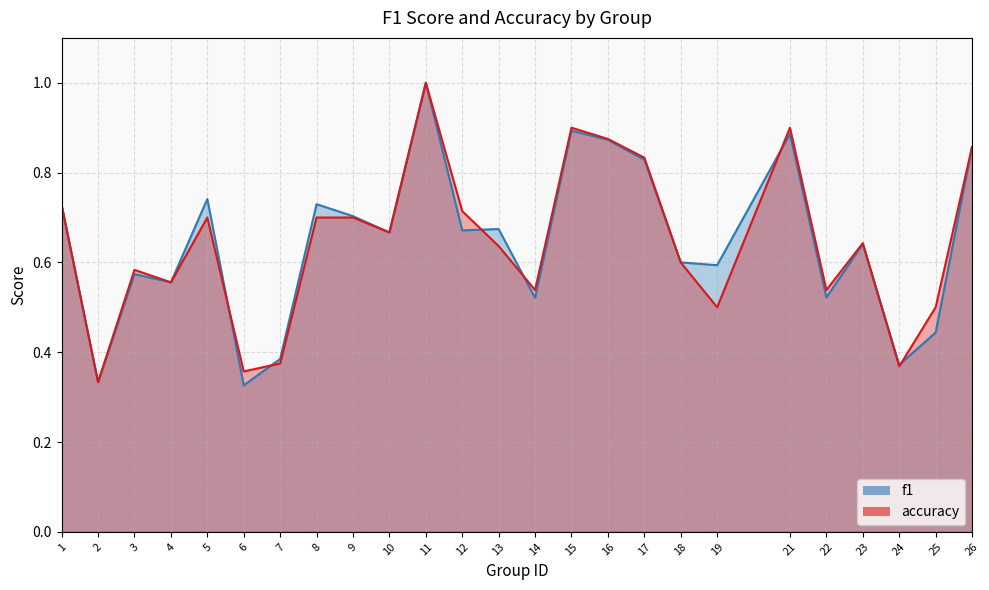

Which series ends up on top after the final intersection of accuracy and f1?

accuracy